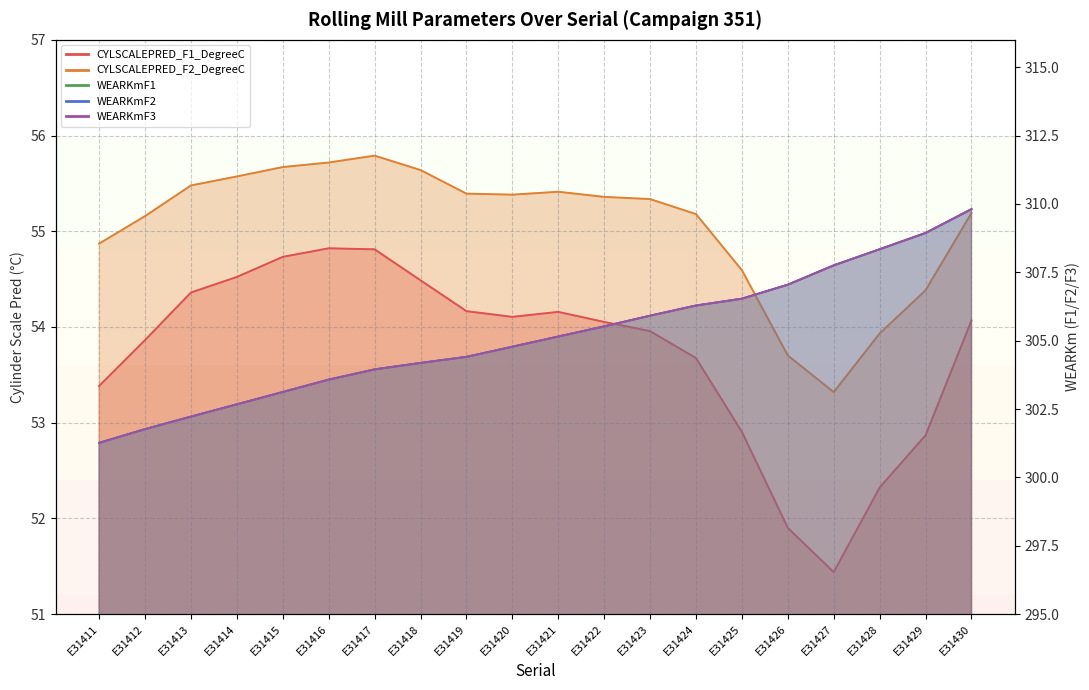

Which series has the widest spread of values?

WEARKmF1